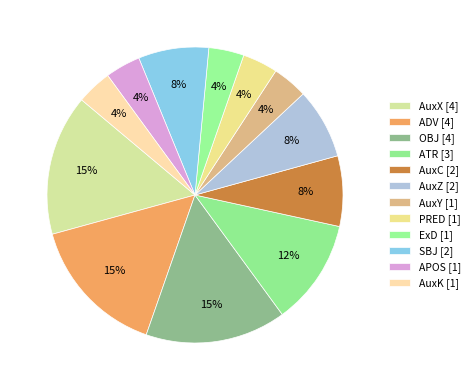

Approximately how many times larger is the value at AuxK compared to AuxX?

0.2